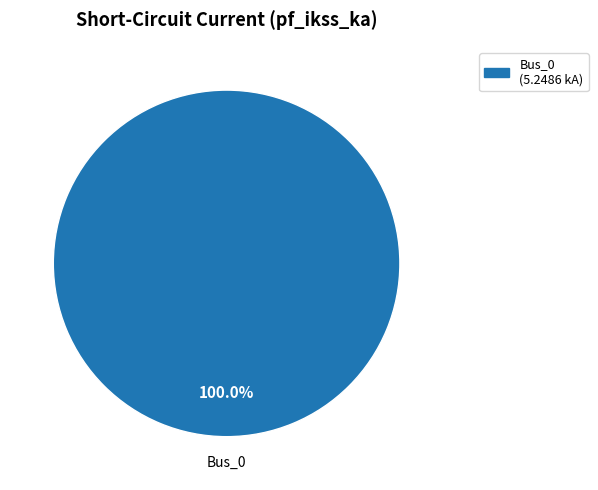

Does any single category account for the majority?

Yes